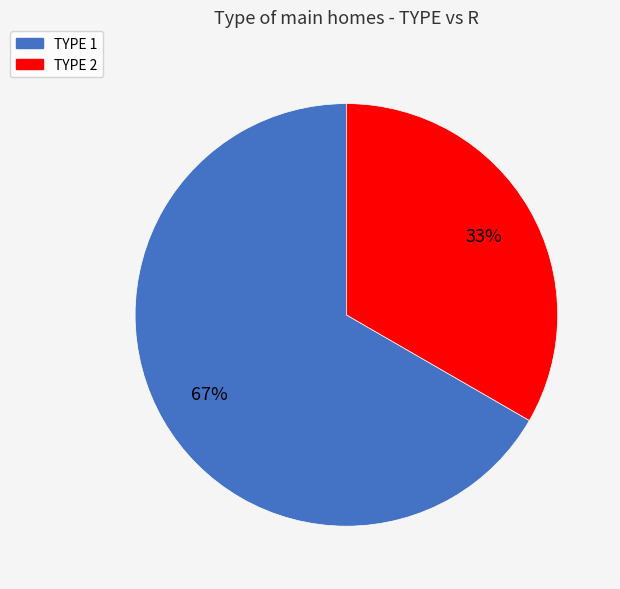

To the nearest percent, what is the average slice percentage?

50%